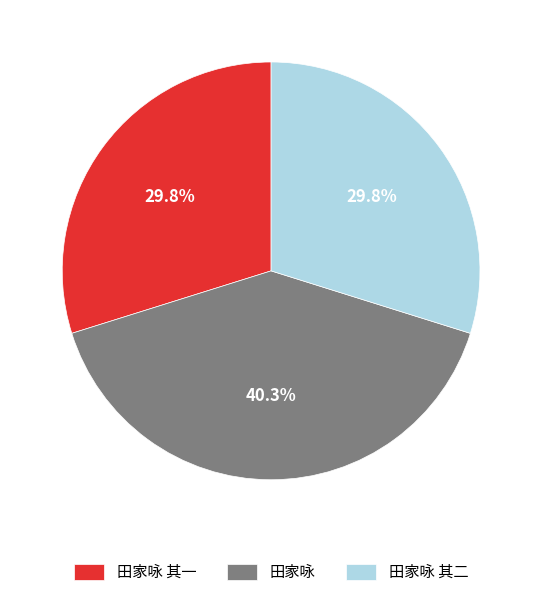

The 田家咏 其二 slice represents 36% of the pie. True or false?

False